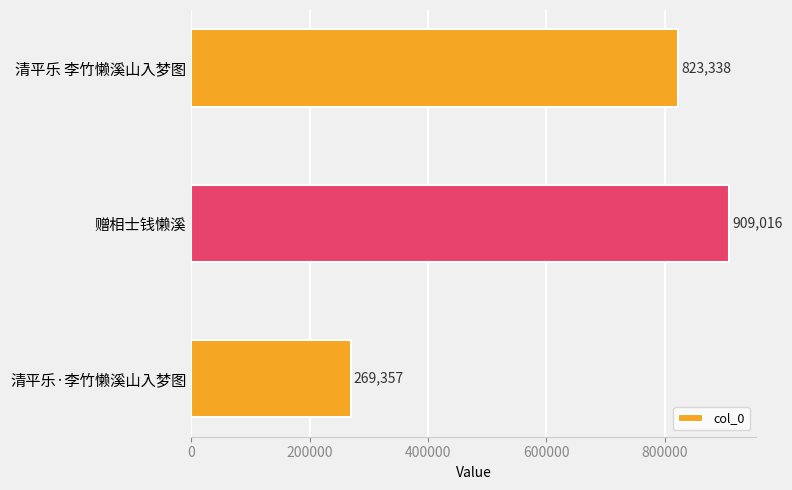

Is it true that the value at 清平乐 李竹懒溪山入梦图 is 823338?

True